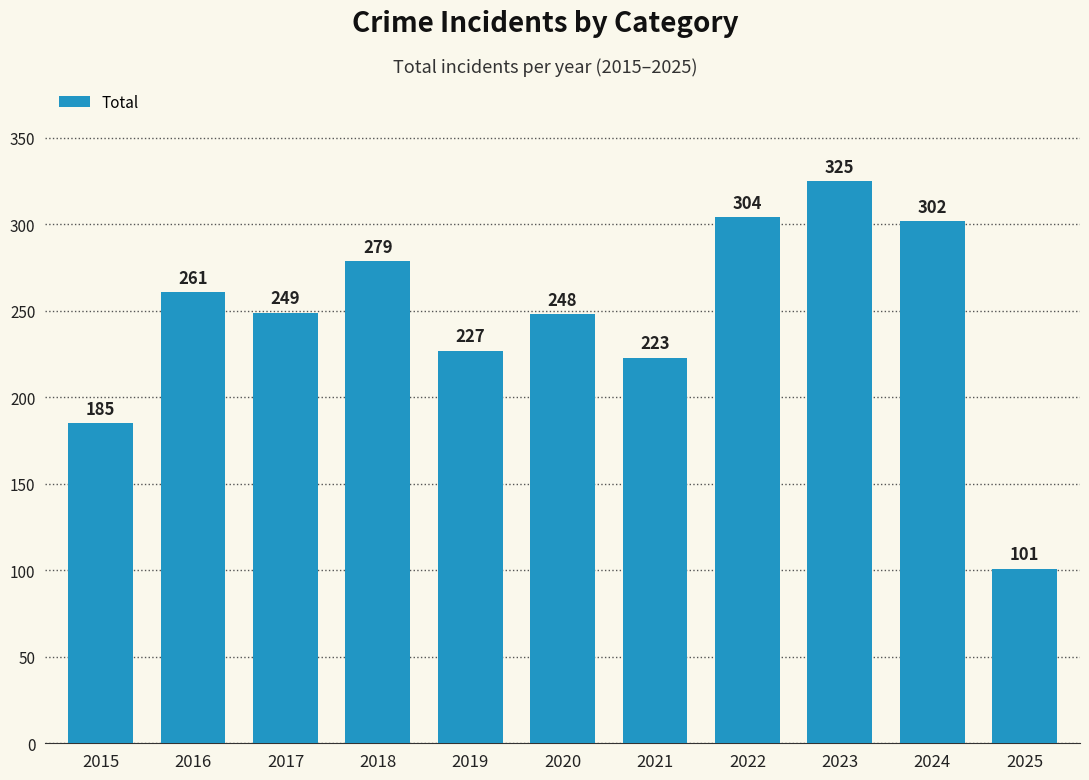

Reading right to left, list all the values displayed in this chart.

101	302	325	304	223	248	227	279	249	261	185